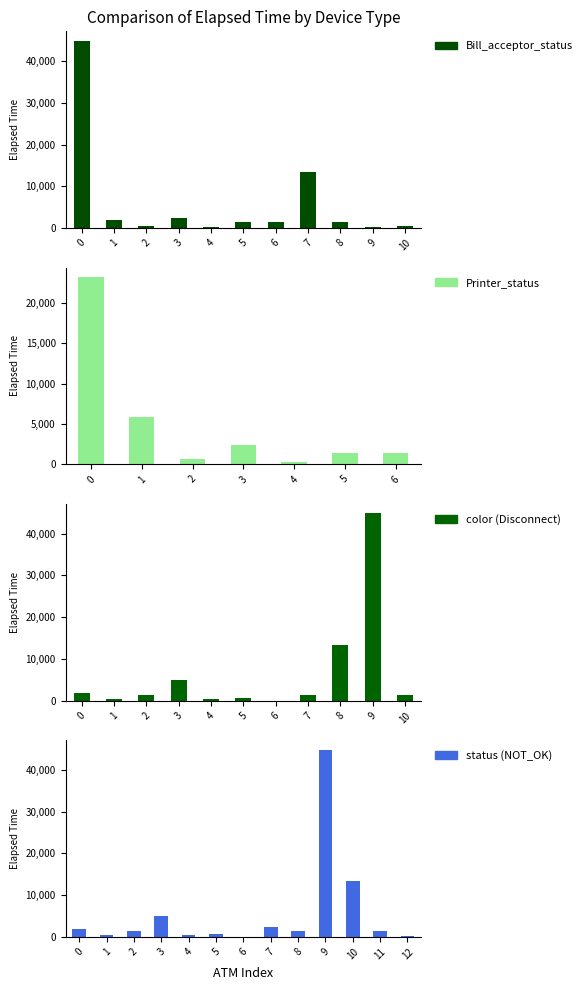

Is it true that Bill_acceptor_status equals 1912 at Susa branch?

False